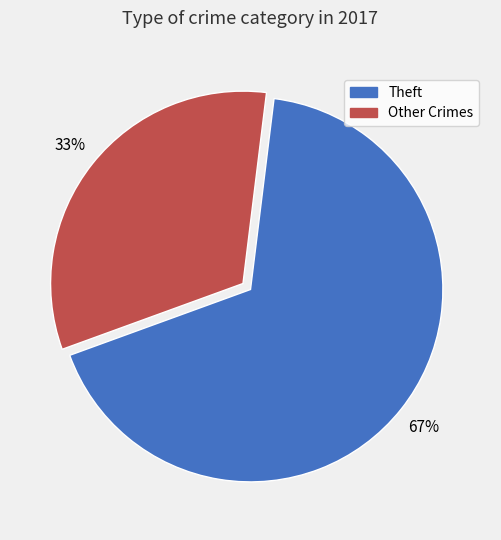

To the nearest percent, what is the average slice percentage?

50%